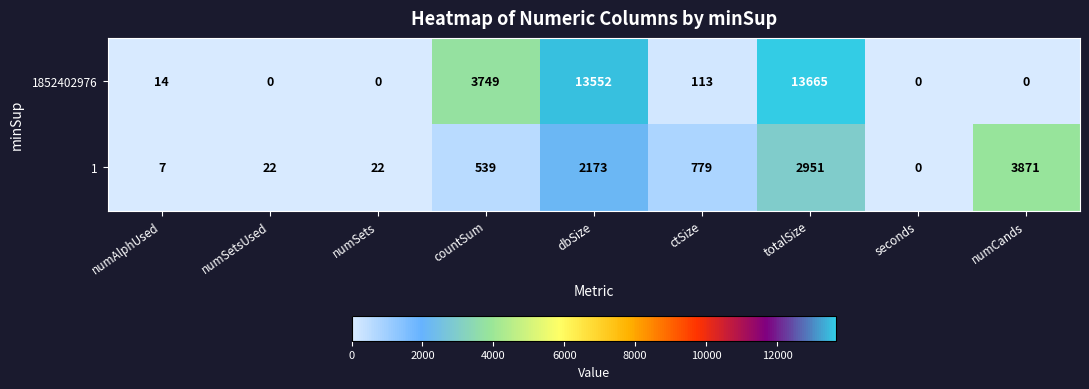

What is the difference between the highest and lowest values at numCands?

3871